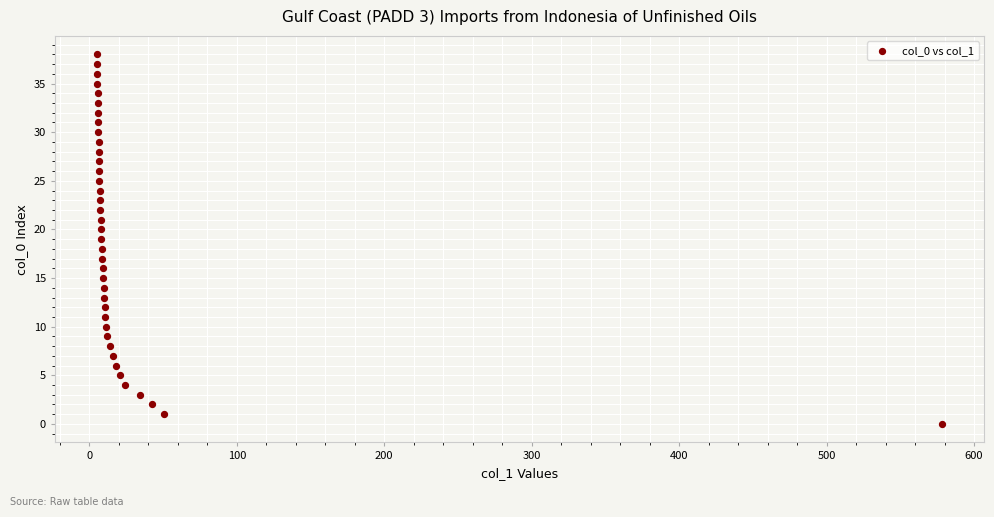

What is the range of Y values (max minus min)?

38